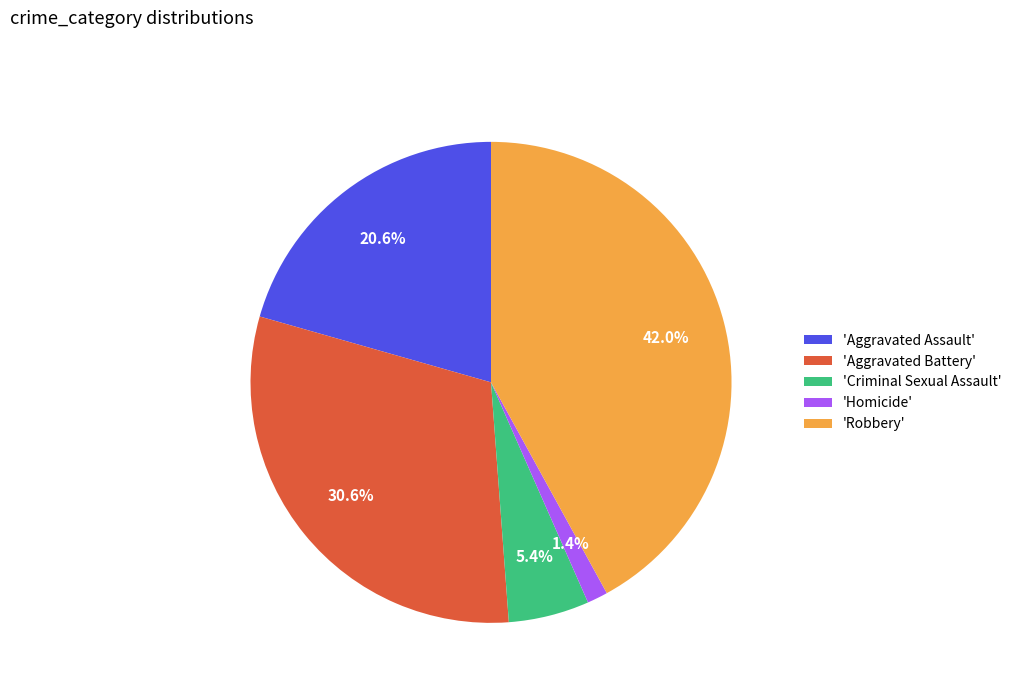

Count the number of slices in the pie.

5